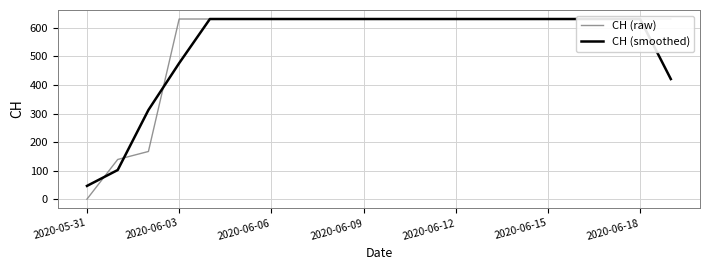

What is the average value of the CH (smoothed) series?

541.1